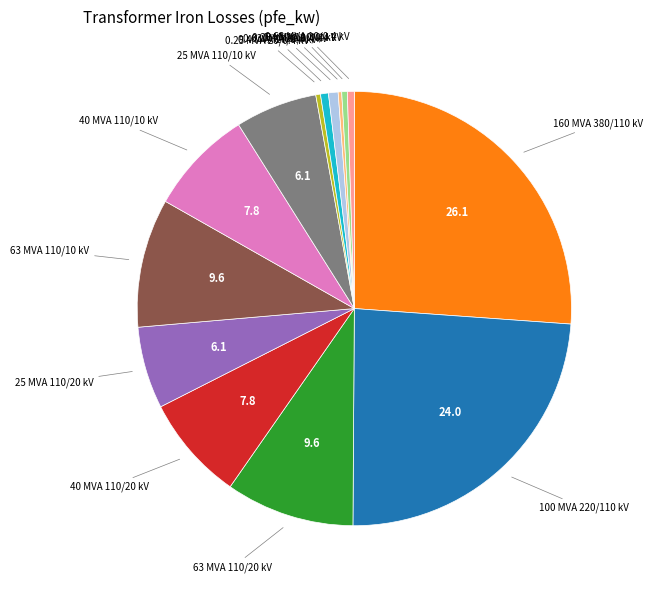

Does any single category account for the majority?

No